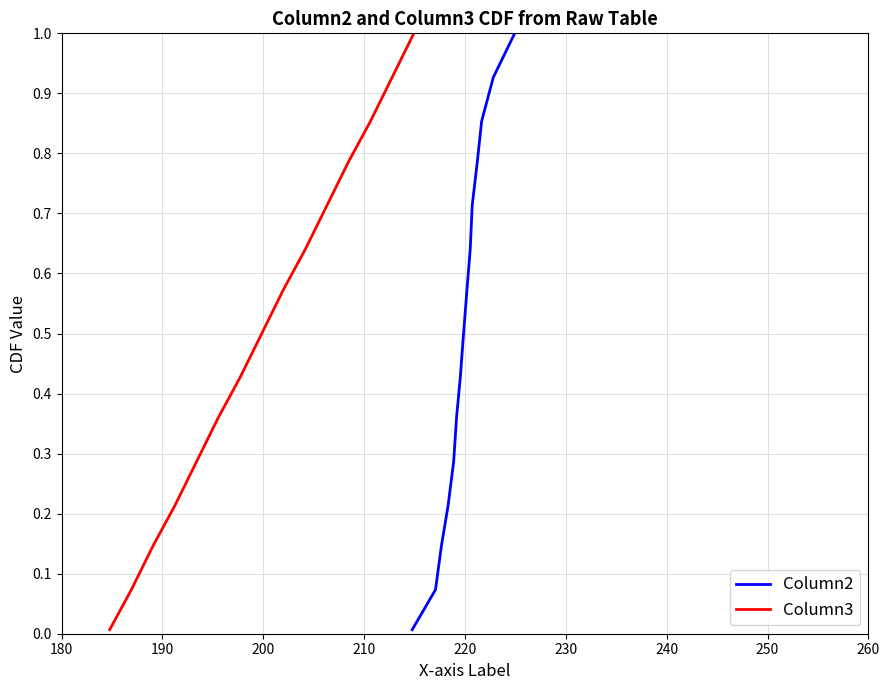

What is the highest value of the Column2 series?

1.0